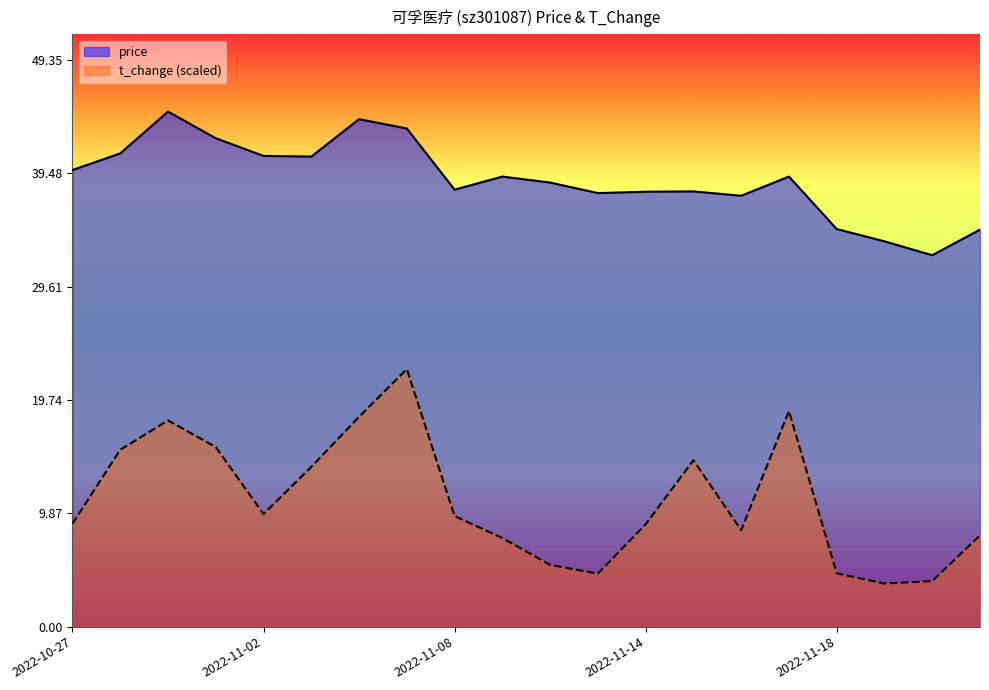

Which series changed the most between 2022-11-09 and 2022-11-10?

t_change